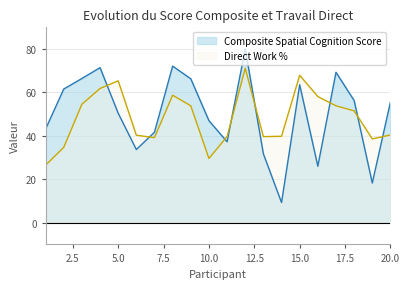

What is the total value across all series at 7?

80.9